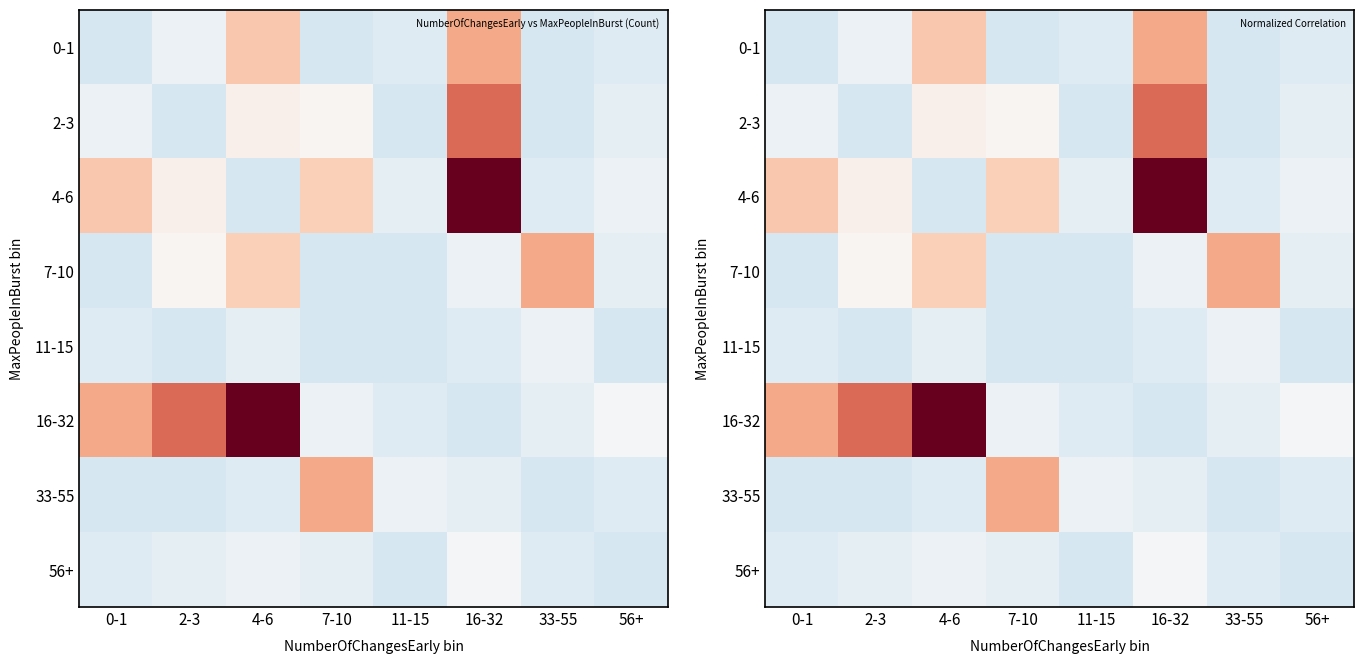

Read the 7-10 value at 7-10.

-0.6